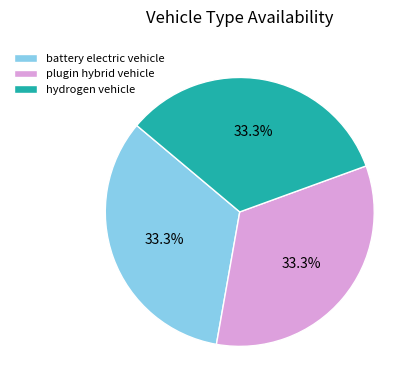

How many slices are in this pie chart?

3